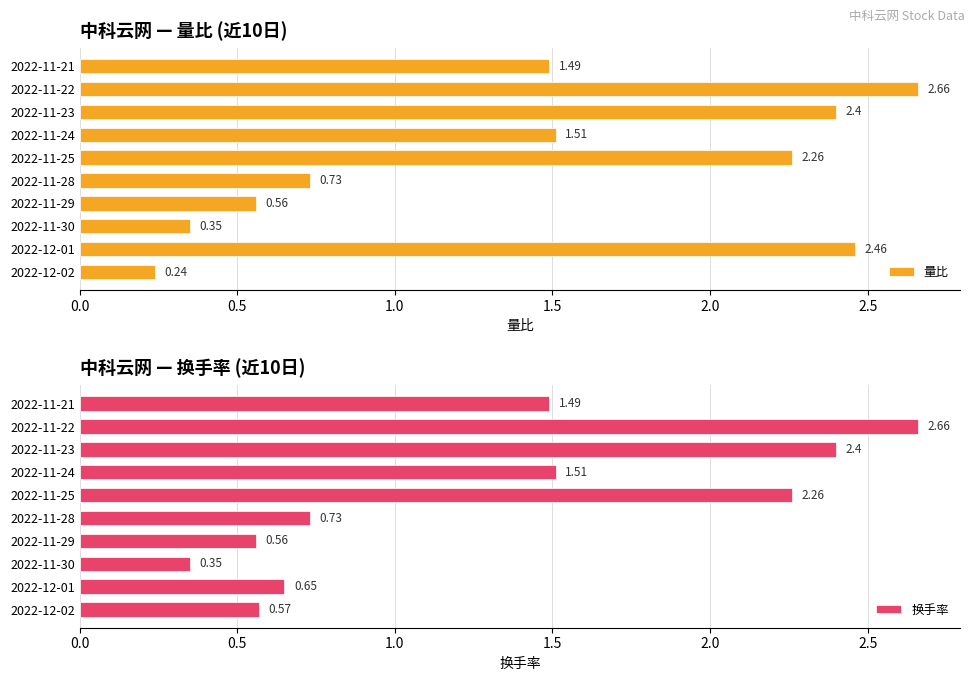

What is the sum of the 换手率 values at 2022-11-28 and 2022-12-01?

1.4